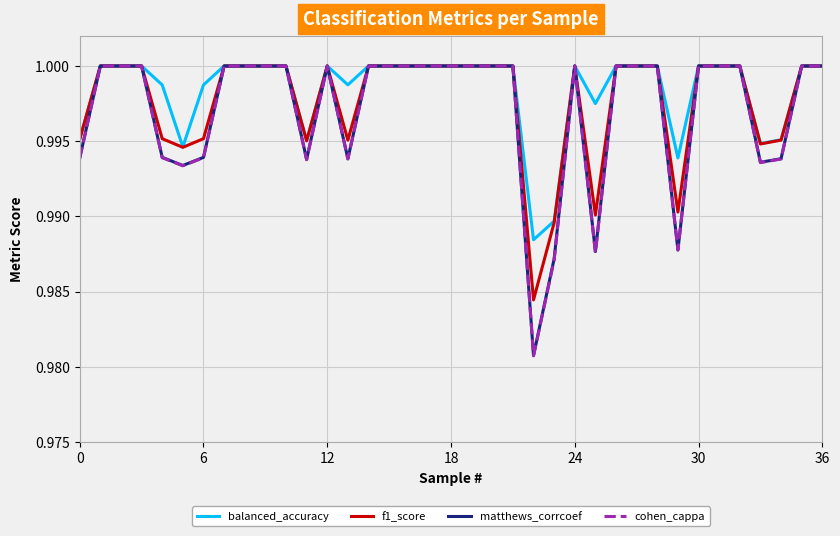

Which series has the widest spread of values?

cohen_cappa